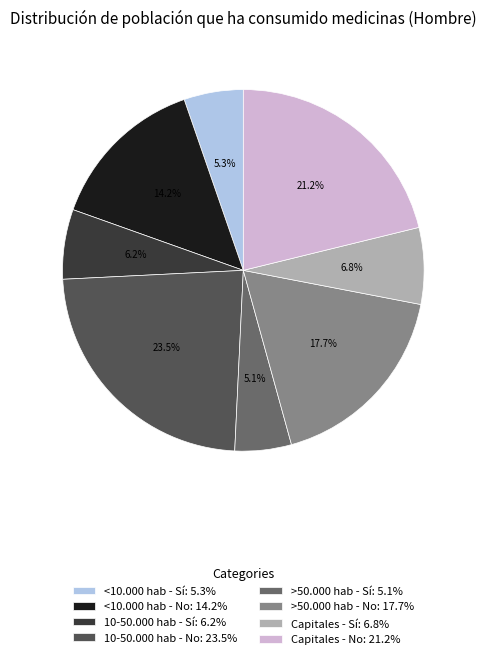

Which has a higher value, 10-50.000 hab - Sí or >50.000 hab - Sí?

10-50.000 hab - Sí